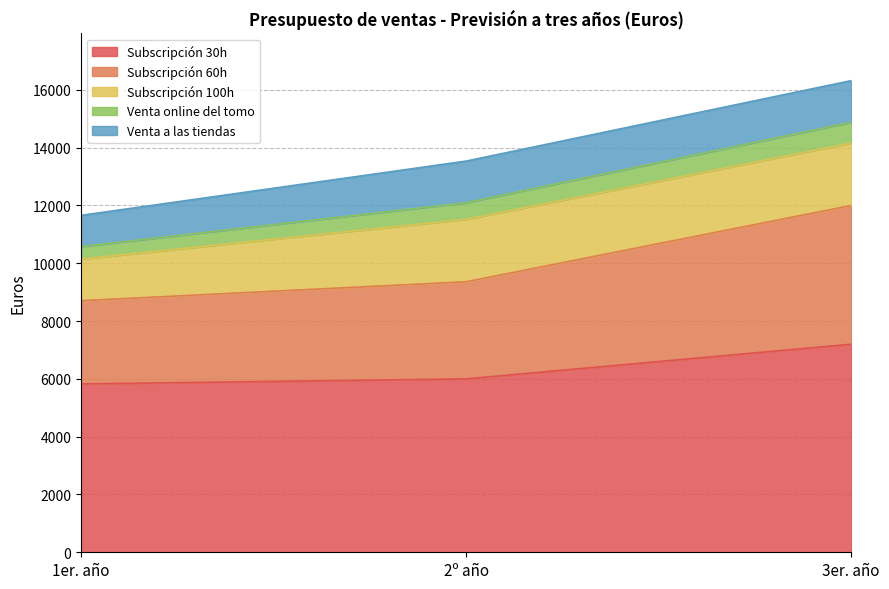

At which category does the chart reach its peak across all series?

3er. año